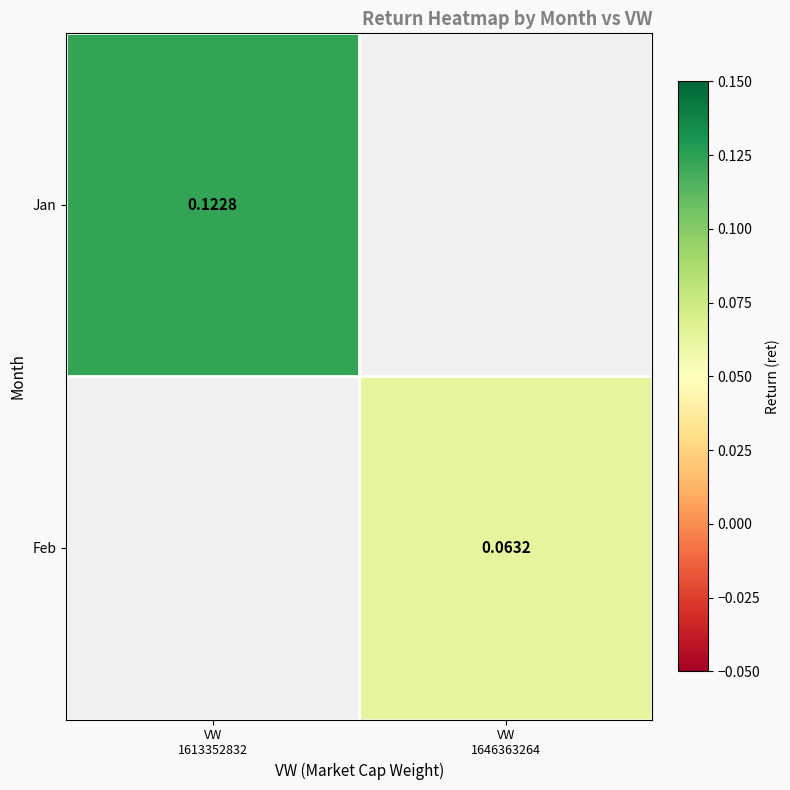

Which series has the widest spread of values?

Jan